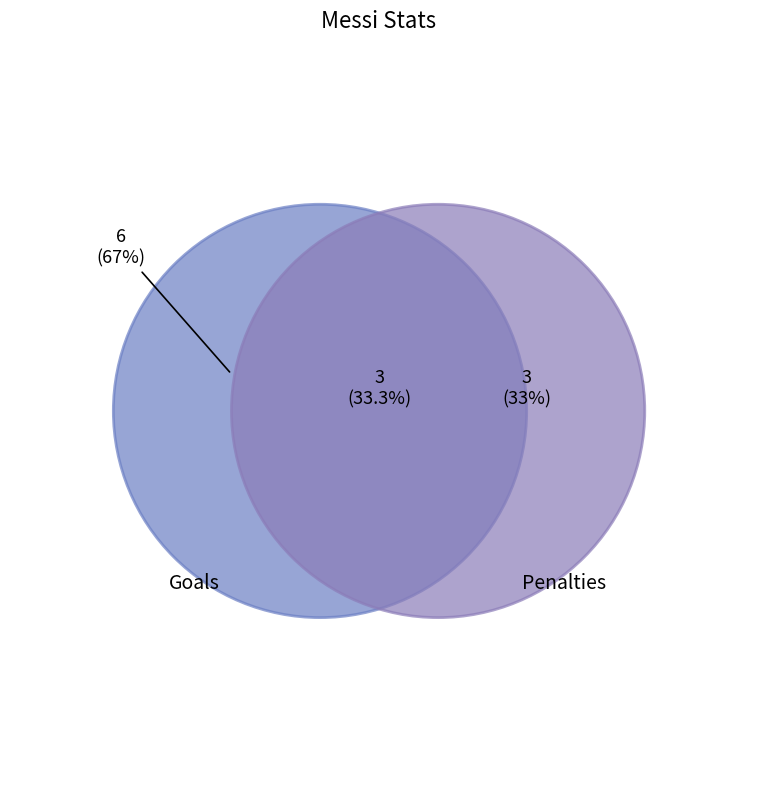

What is the smallest slice in the pie chart?

Penalties